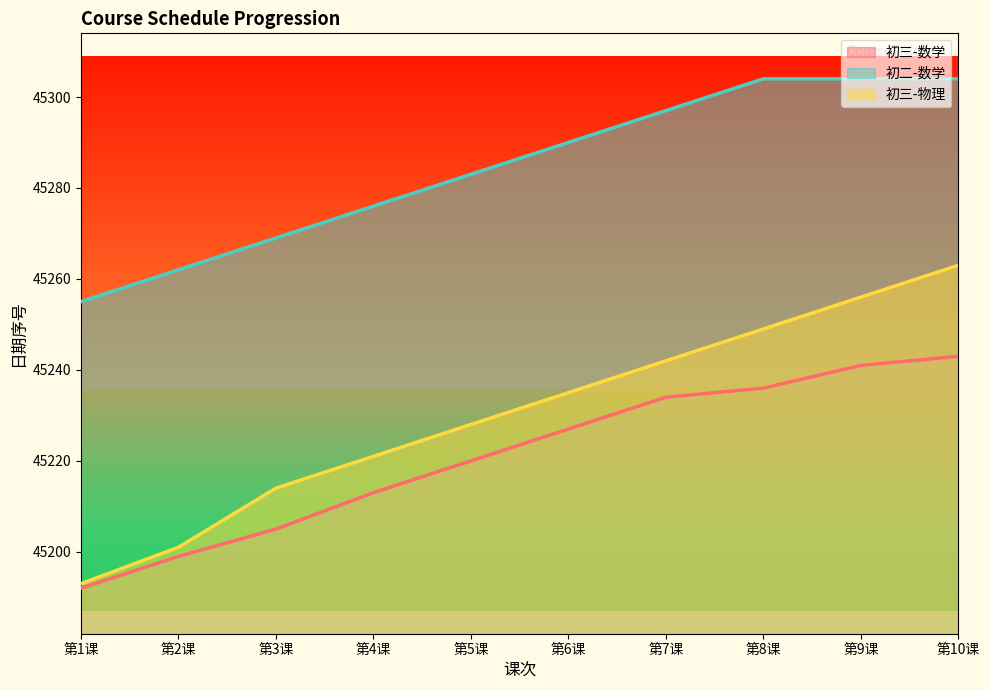

What is the label of the 1st point from the left?

第1课